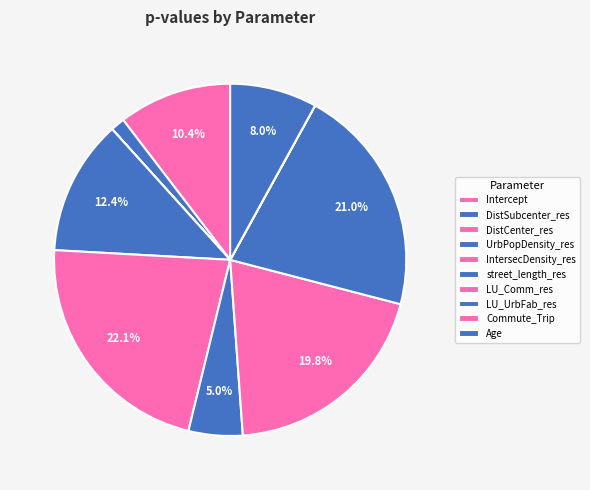

Is the sum of Intercept and street_length_res greater than half?

No